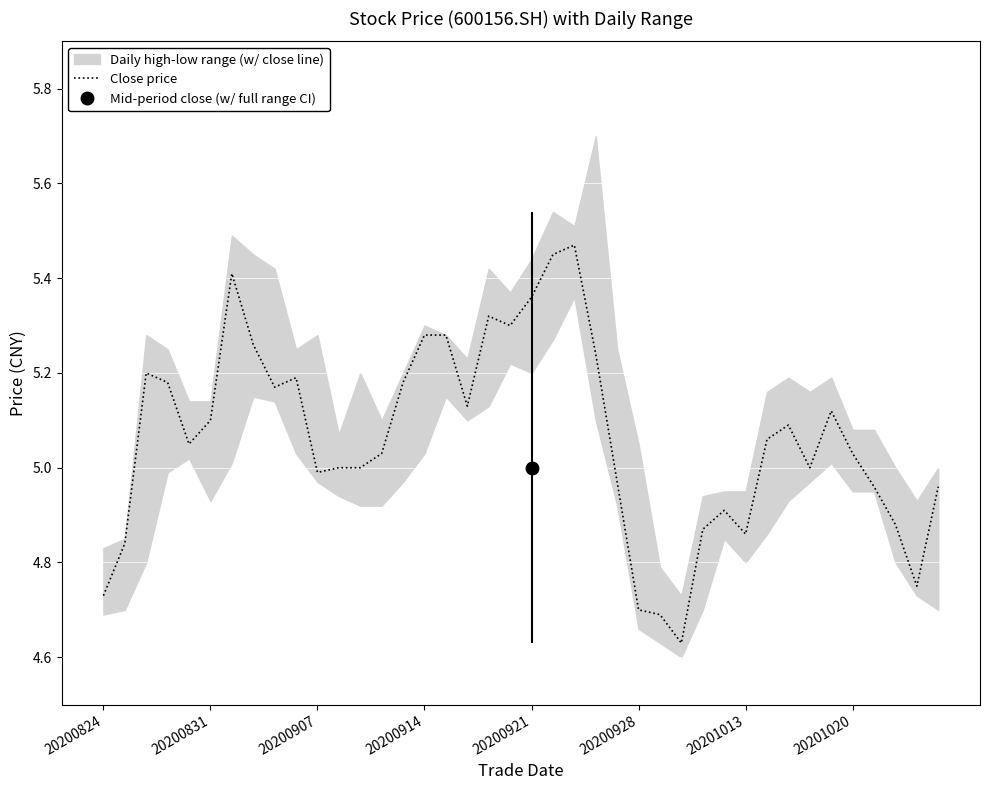

What is the difference between the second highest and second lowest values?

0.8